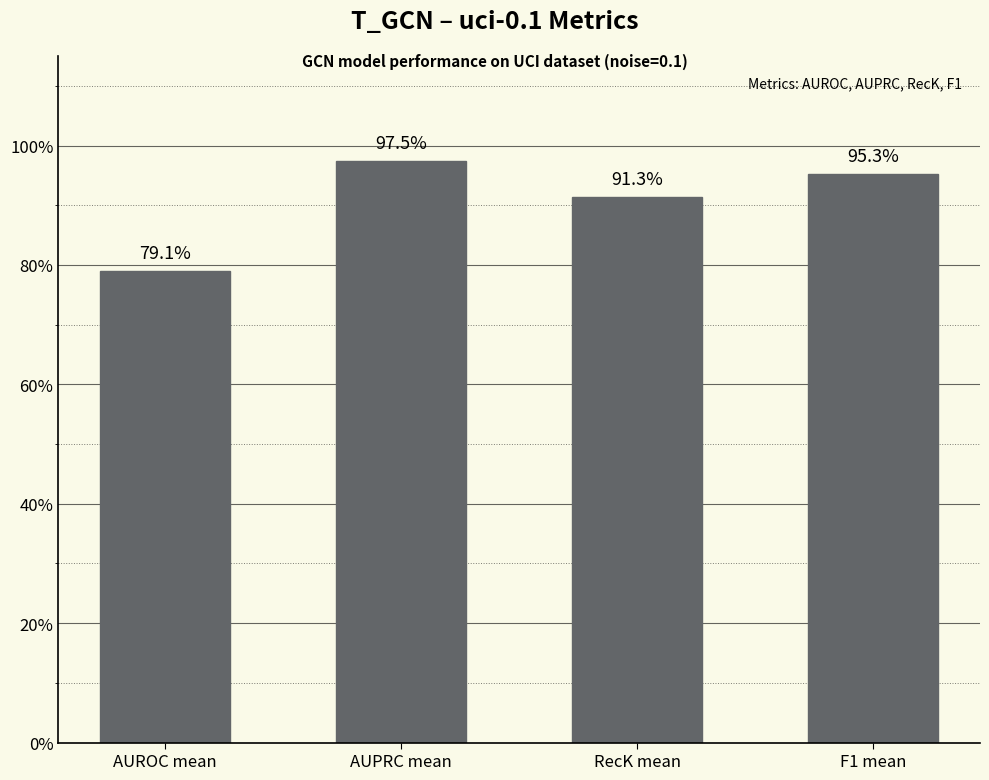

What is the sum of the values at F1 mean and RecK mean?

1.9